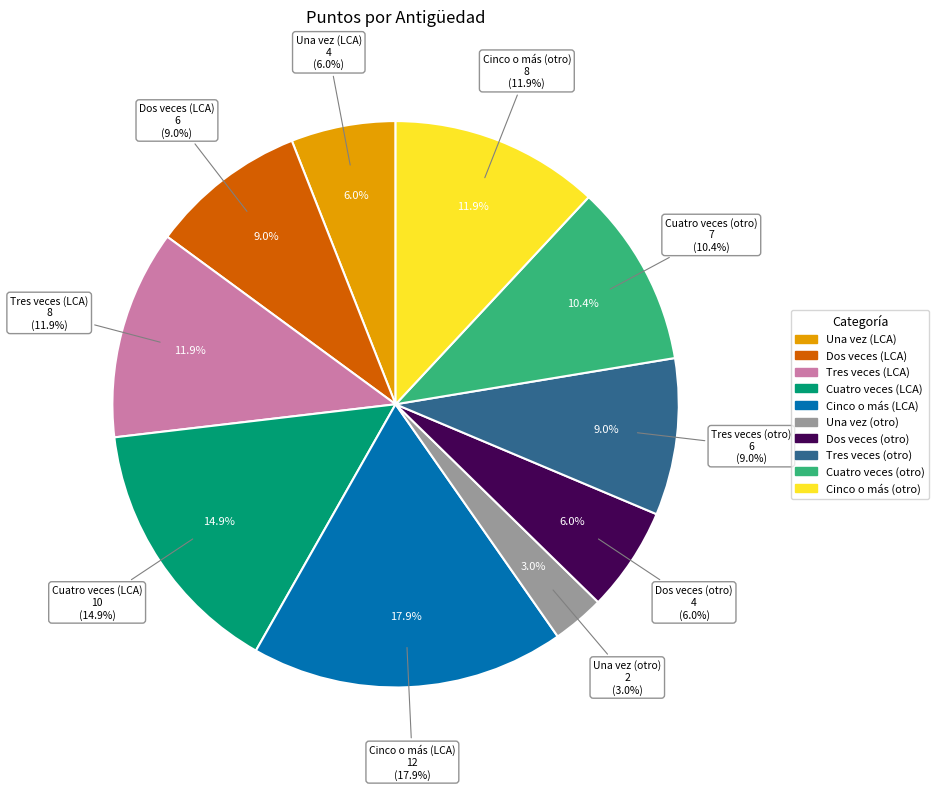

Combined, what portion of the pie is Cuatro veces (LCA) and Cinco o más (otro)?

26.9%